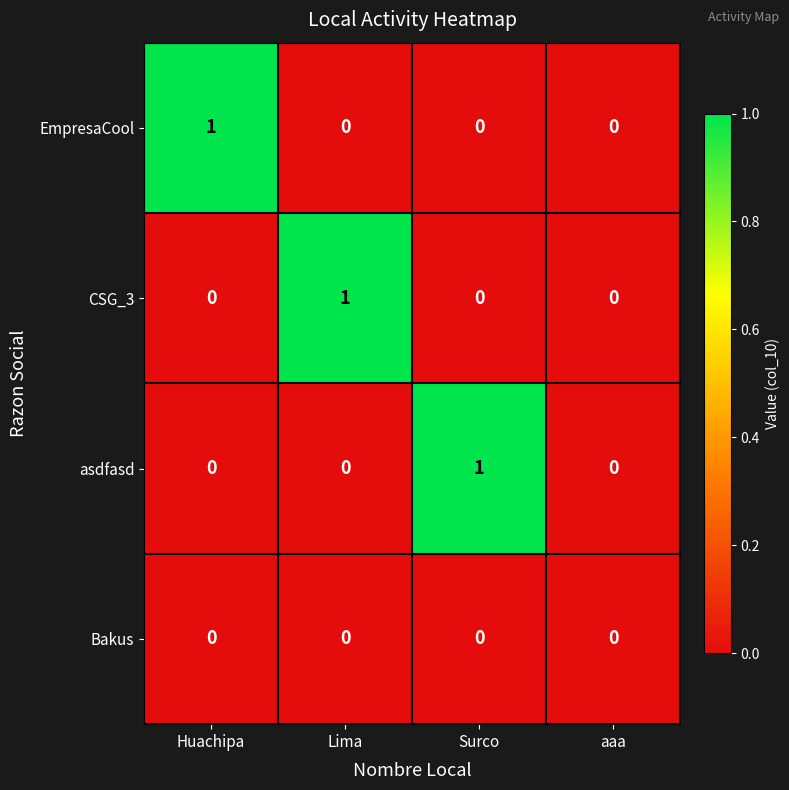

The CSG_3 series shows 0 at Surco. True or false?

True